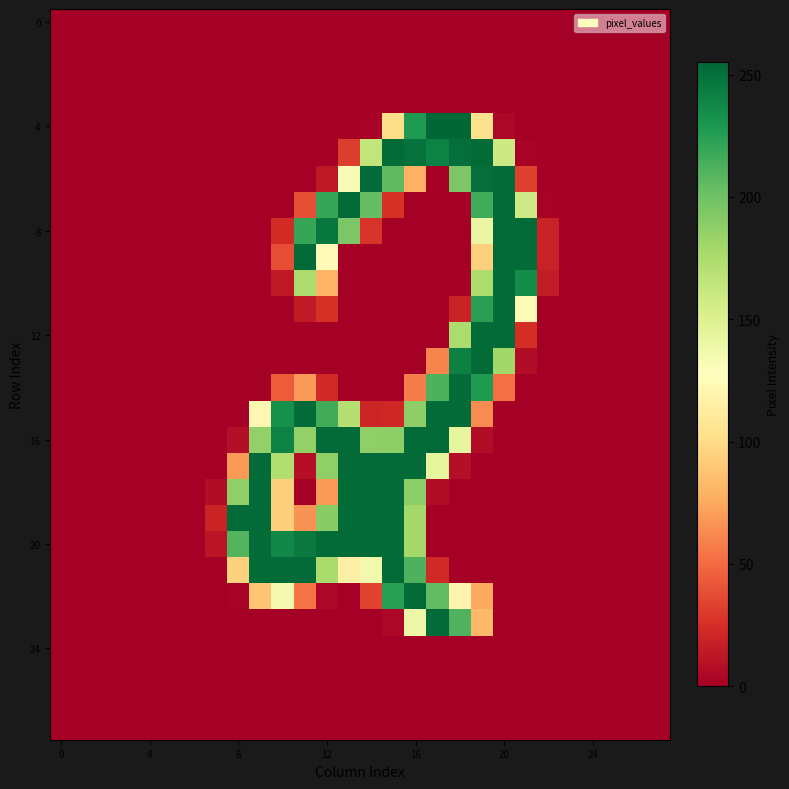

How many data points does each series have?

28